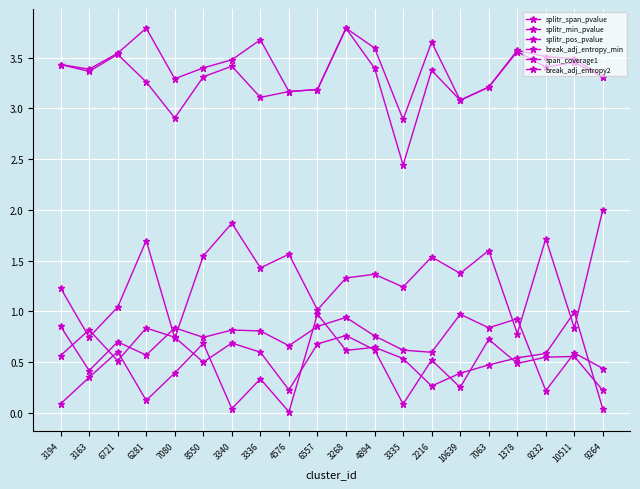

What is the difference between the maximum and minimum values in the break_adj_entropy2 series?

0.9